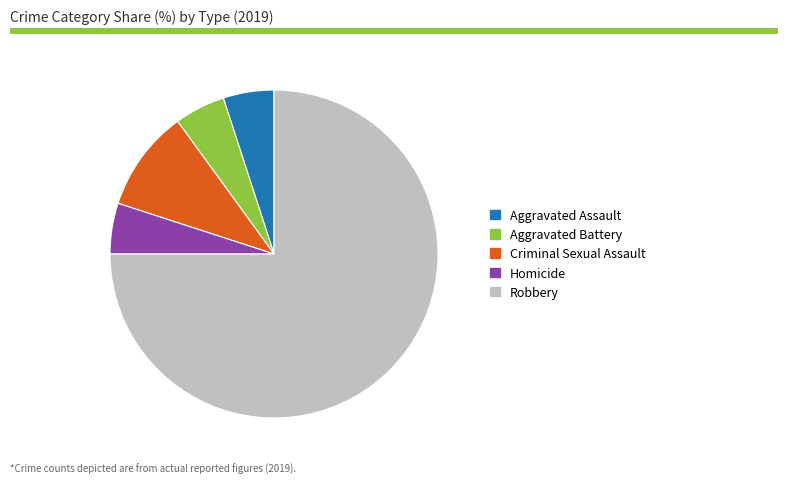

Count the number of slices in the pie.

5